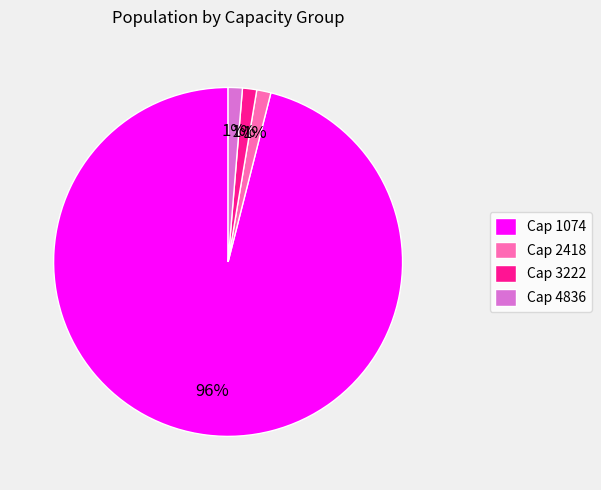

To the nearest percent, what is the average slice percentage?

25%